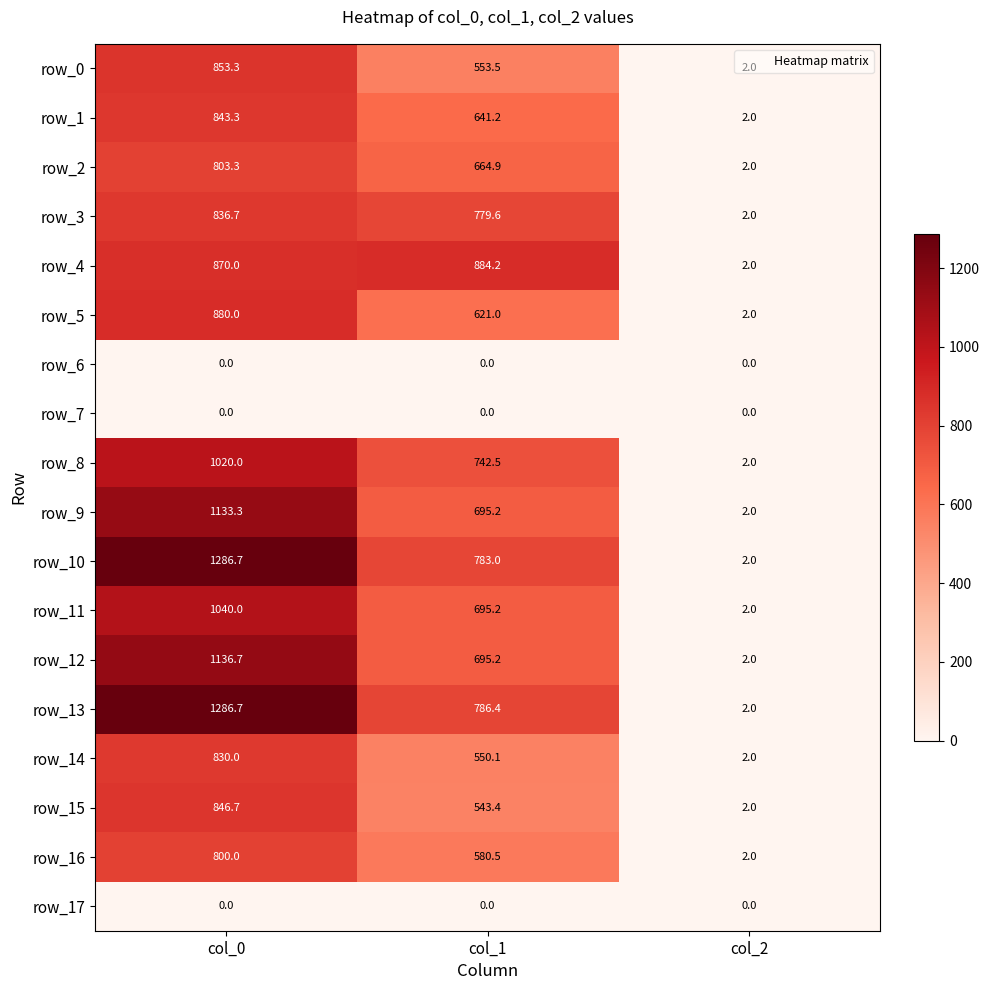

Reading left to right, transcribe all the data shown in this chart.

row_0: 853.3	553.5	2.0
row_1: 843.3	641.2	2.0
row_2: 803.3	664.9	2.0
row_3: 836.7	779.6	2.0
row_4: 870.0	884.2	2.0
row_5: 880.0	621.0	2.0
row_6: 0.0	0.0	0.0
row_7: 0.0	0.0	0.0
row_8: 1020.0	742.5	2.0
row_9: 1133.3	695.2	2.0
row_10: 1286.7	783.0	2.0
row_11: 1040.0	695.2	2.0
row_12: 1136.7	695.2	2.0
row_13: 1286.7	786.4	2.0
row_14: 830.0	550.1	2.0
row_15: 846.7	543.4	2.0
row_16: 800.0	580.5	2.0
row_17: 0.0	0.0	0.0